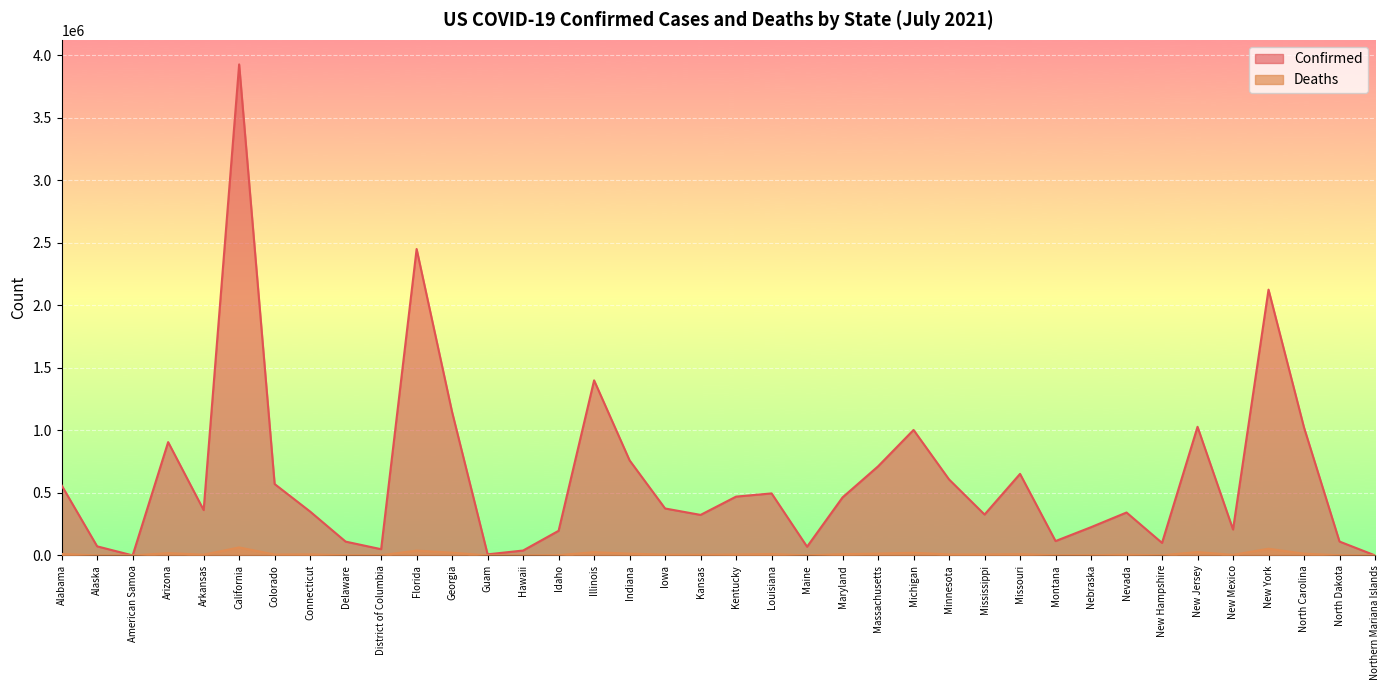

What is the total value across all series at California?

3990544